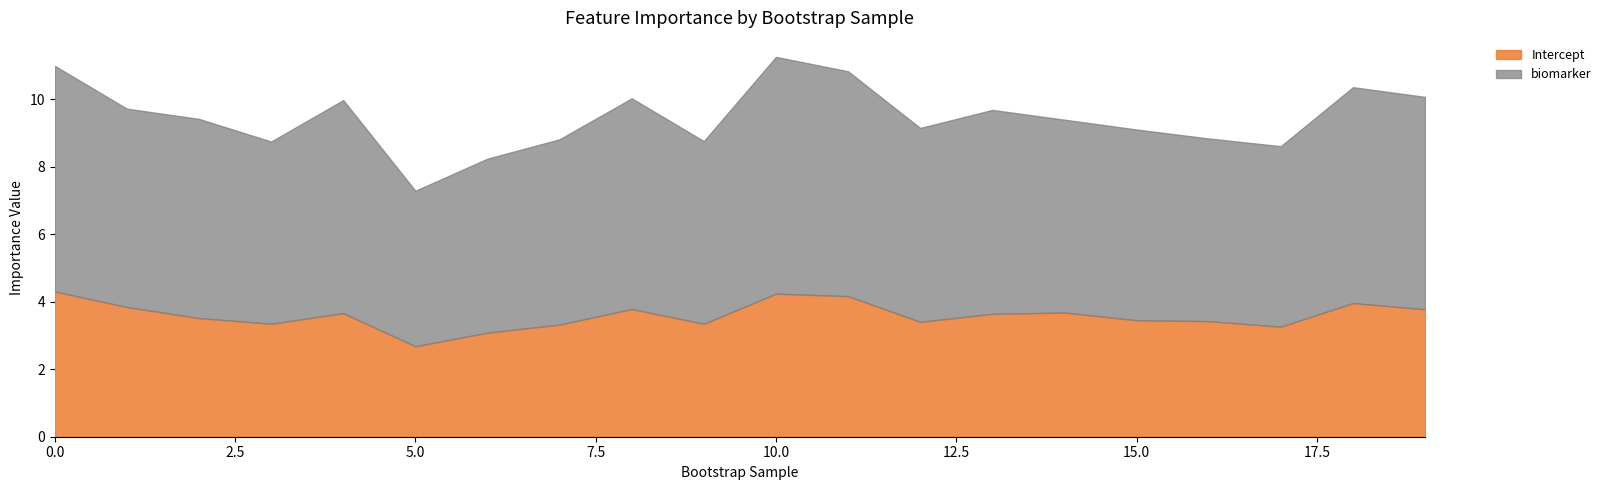

What is the difference between the maximum and minimum values in the Intercept series?

1.6